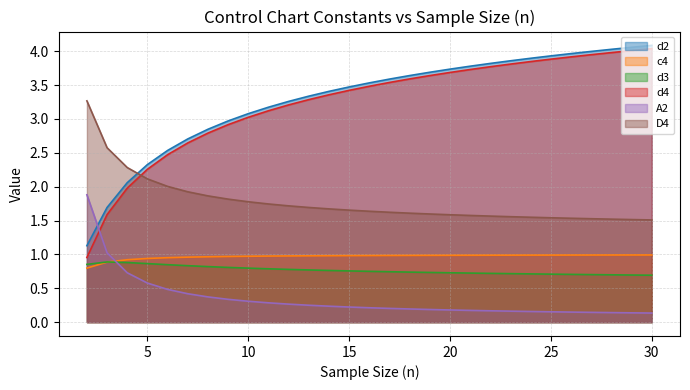

Which series changed the most between 15 and 16?

d4